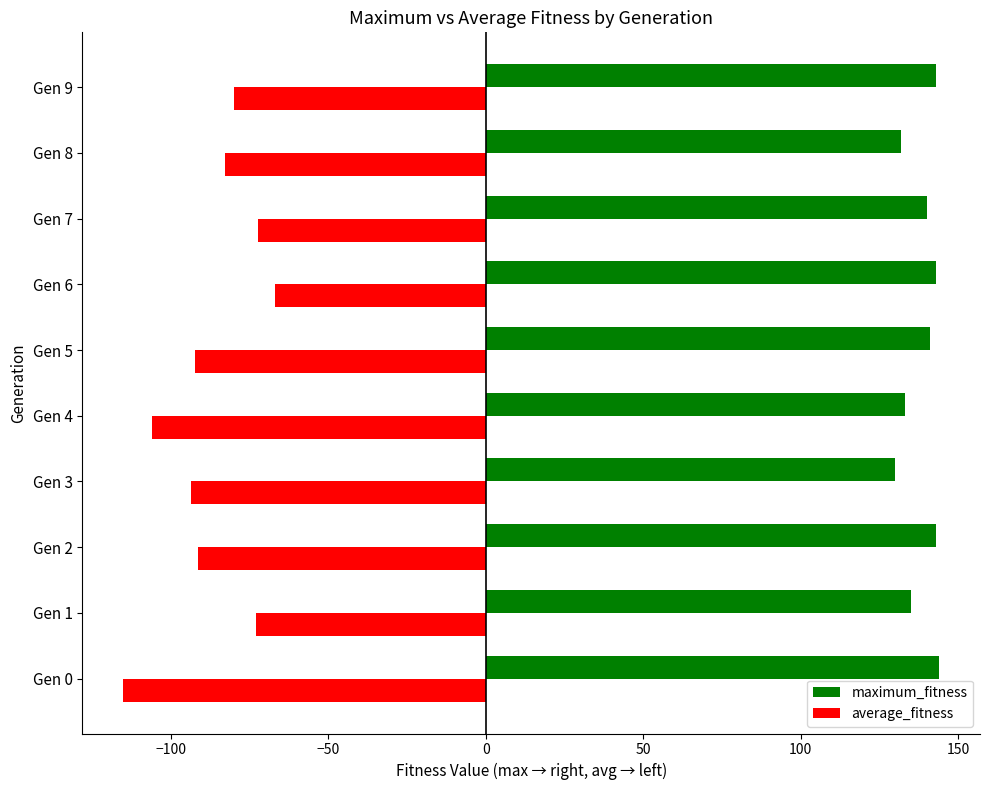

The value of maximum_fitness at Gen 4 is 133.0. True or false?

True